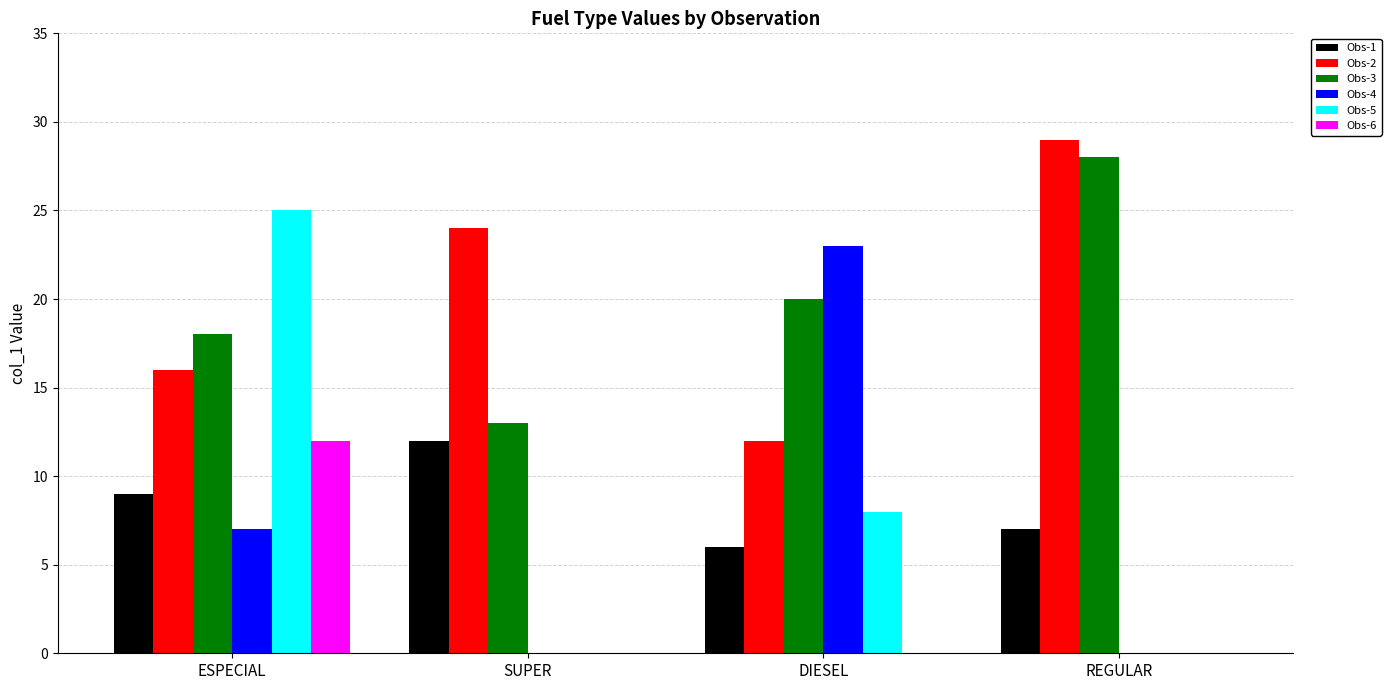

How many groups of bars are there?

4